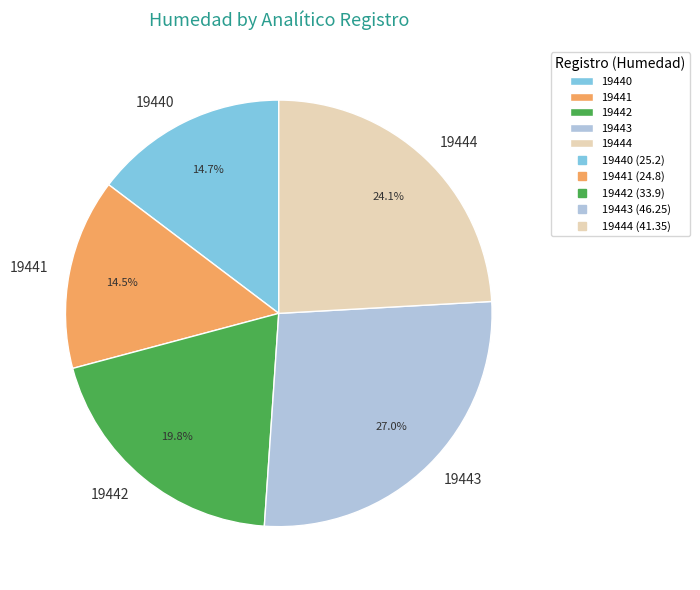

To the nearest percent, what portion does 19443 represent?

27%